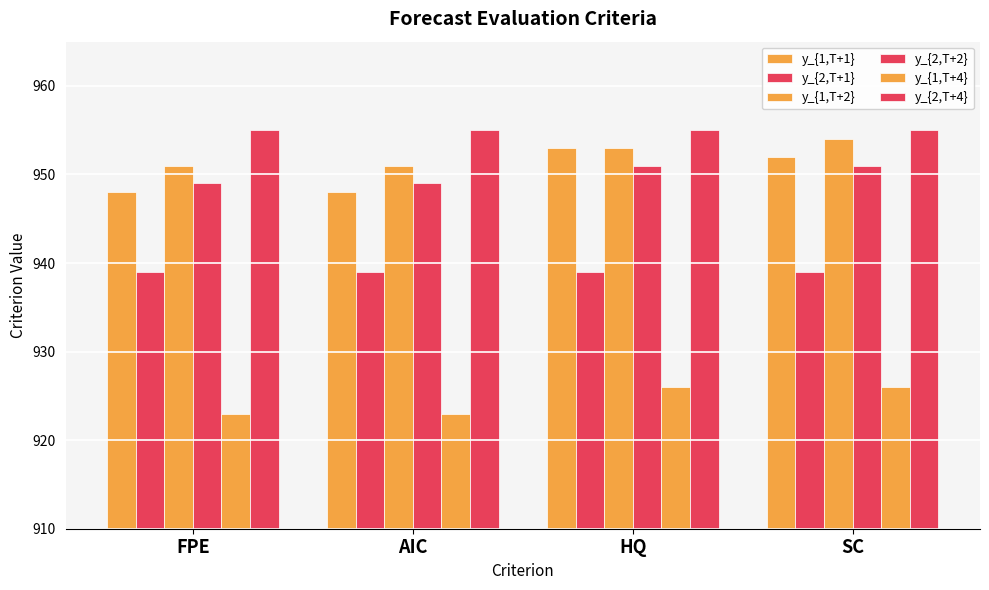

What position from the left is HQ?

3